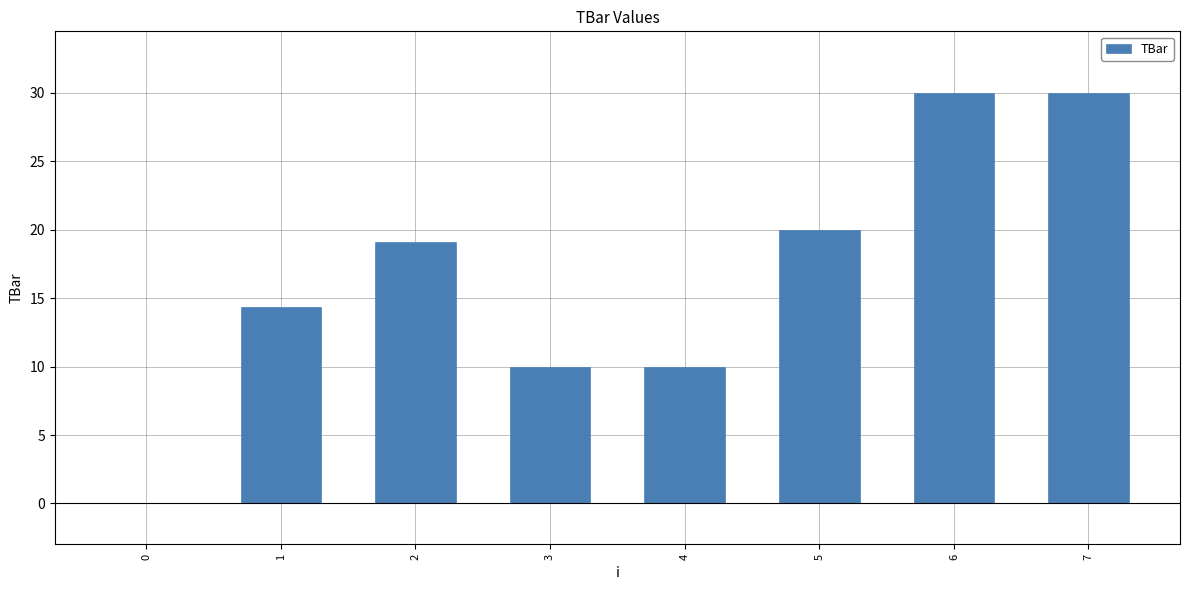

What is the sum of all values?

133.4